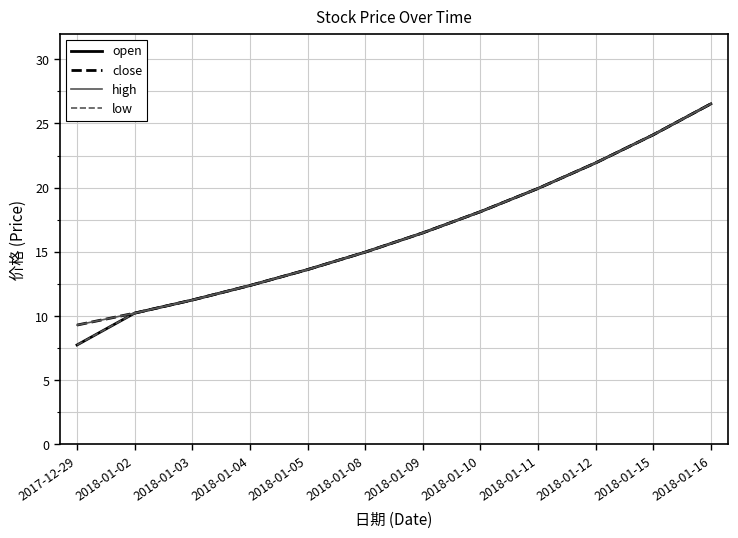

The low series shows 7.4 at 2018-01-05. True or false?

False